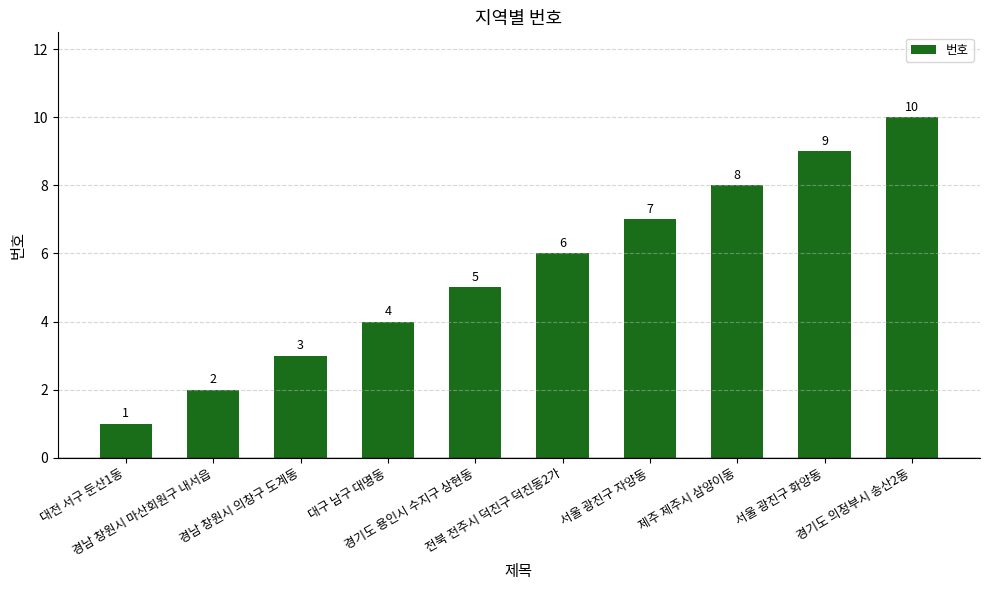

Does the chart contain any negative values?

No